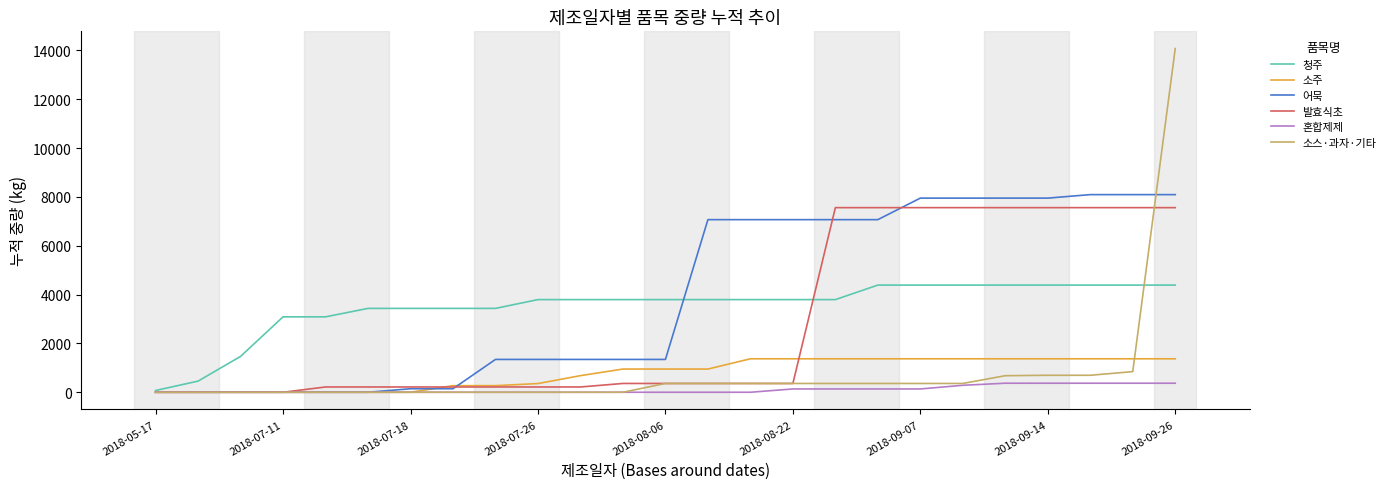

What is the greatest value displayed?

14076